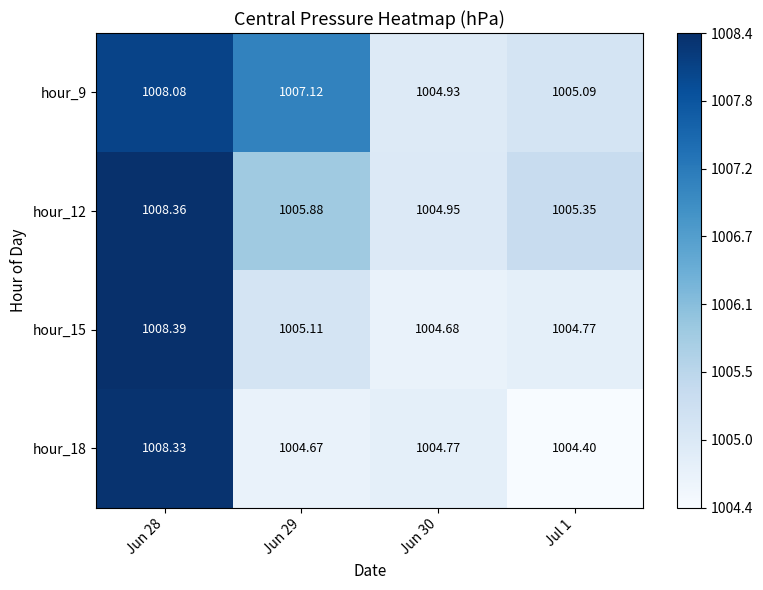

Is the value of hour_18 at Jun 30 greater than the value of hour_15 at Jun 30?

Yes